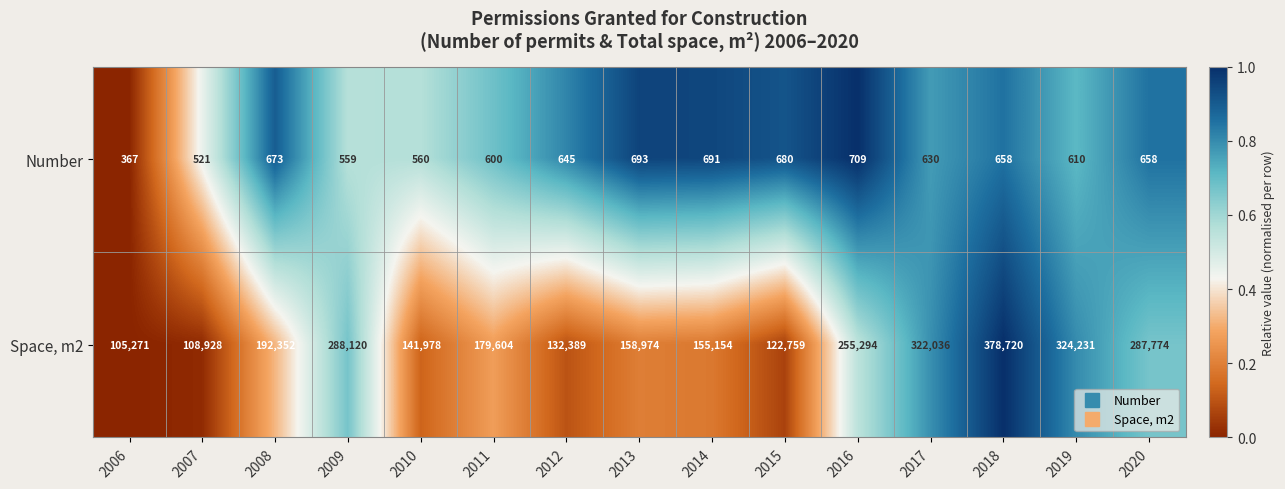

What is the approximate value of Number at 2020?

658